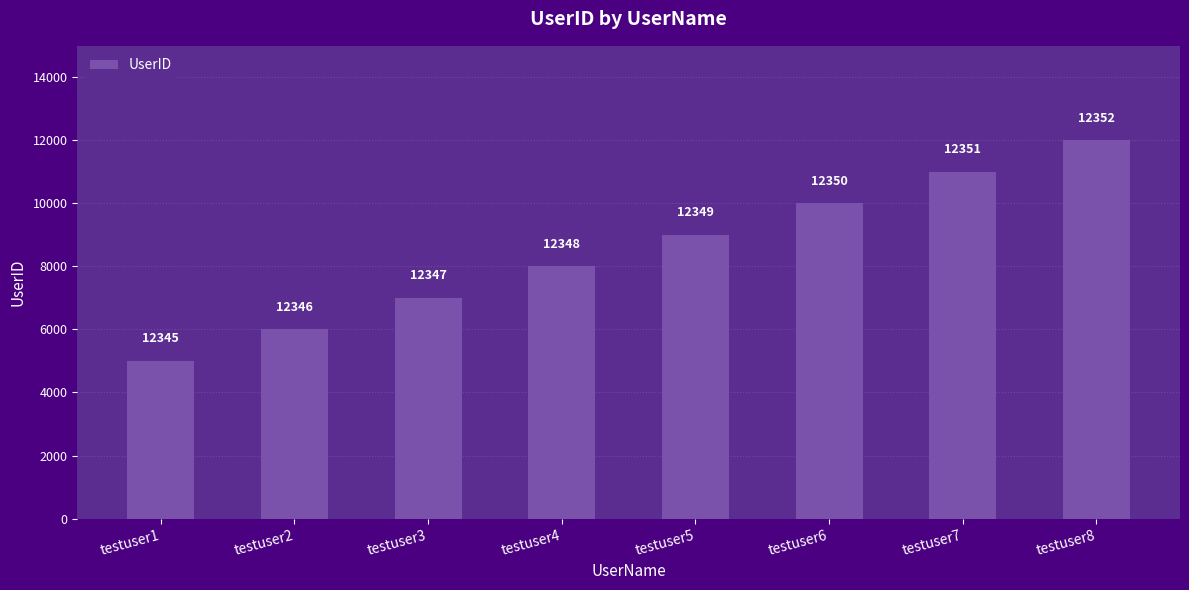

Does the chart contain any negative values?

No